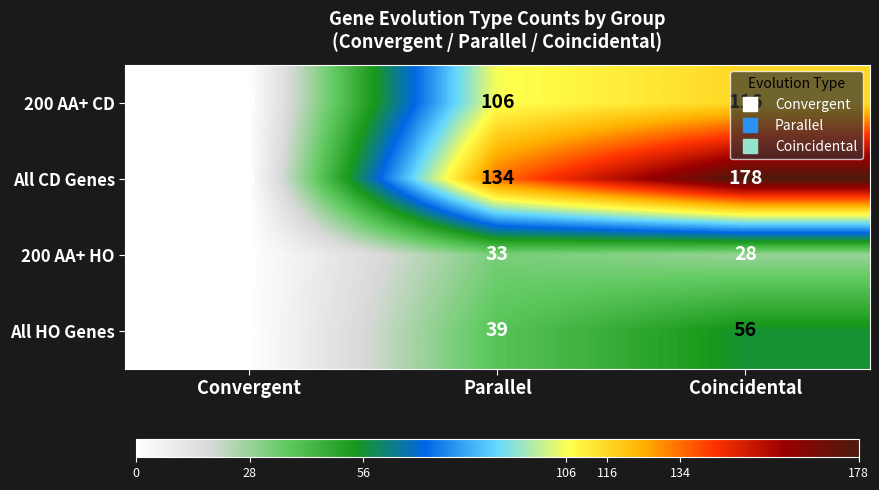

True or false: 200 AA+ HO has a value of 33 at Parallel.

True